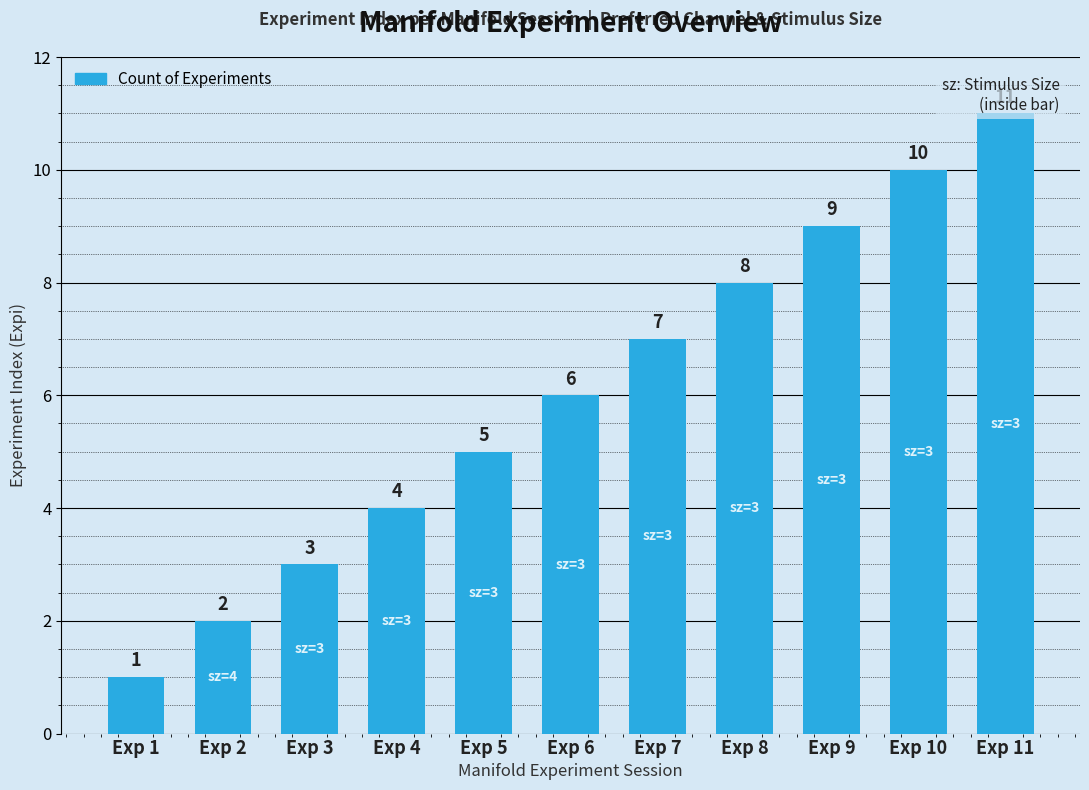

What is the sum of the values at Exp 1 and Exp 3?

4